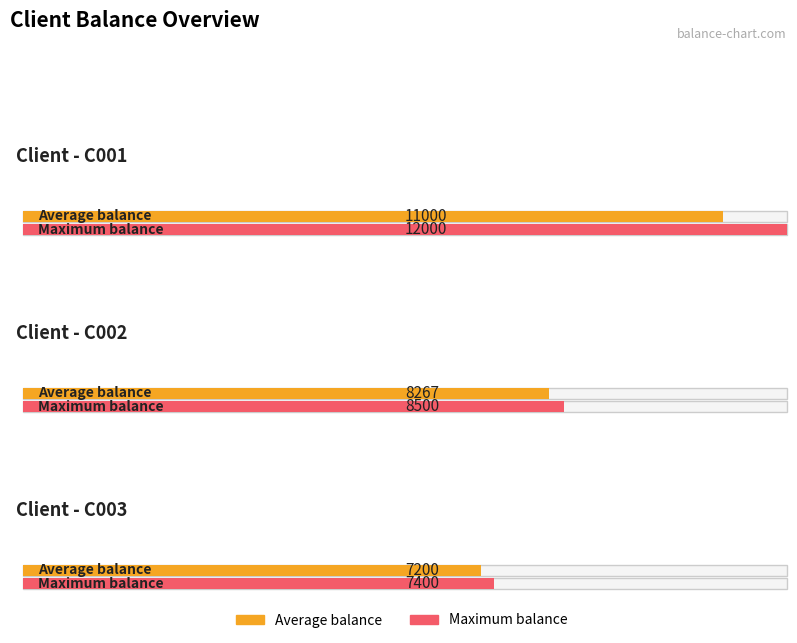

True or false: C003 has a value of 11755 at 2024-01-03.

False